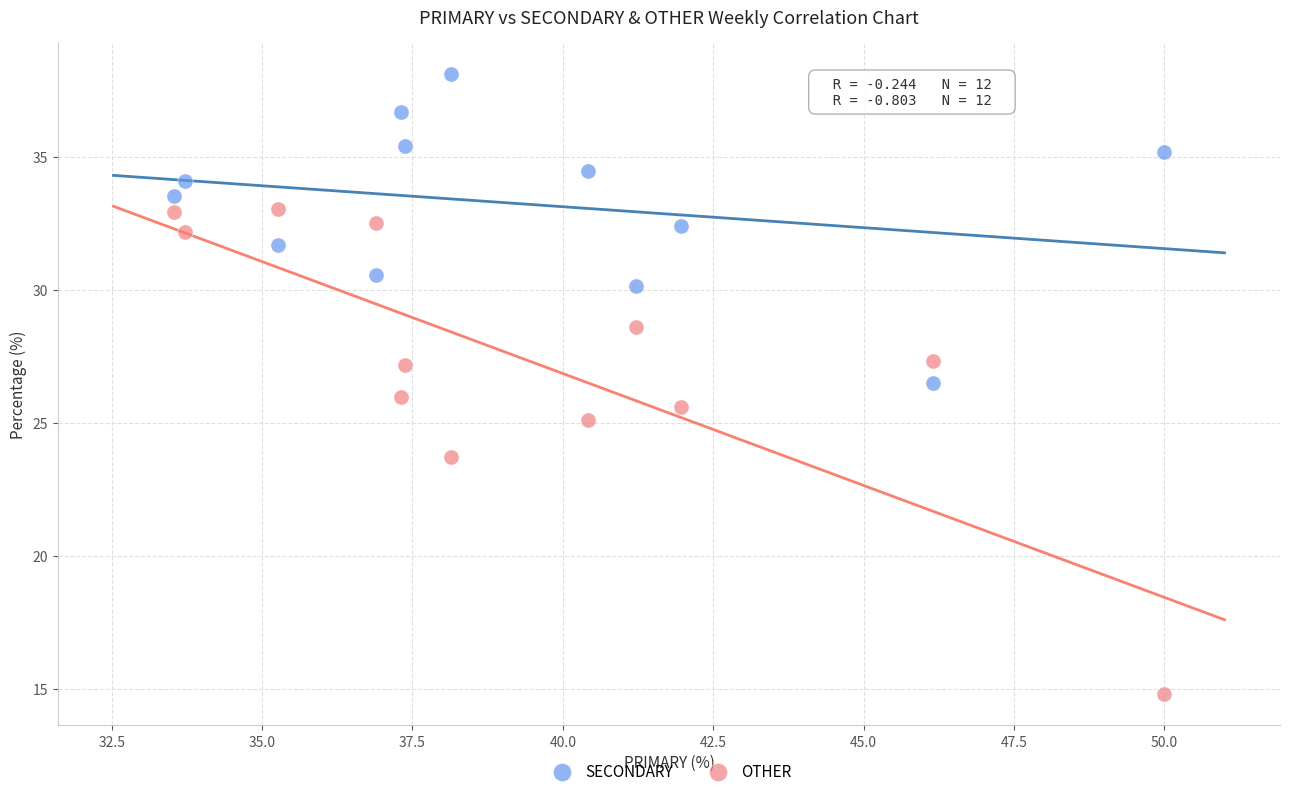

Which series has the widest spread of Y values?

OTHER